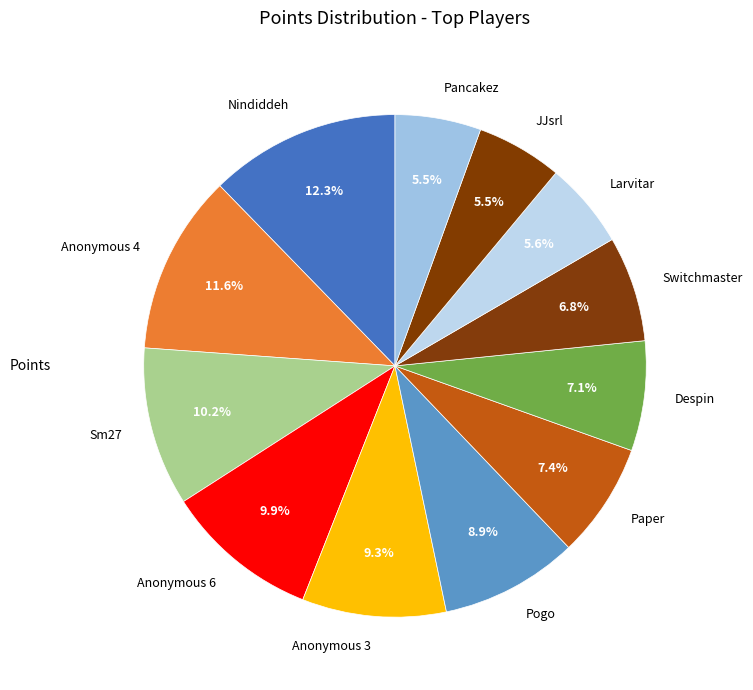

What percentage is the Switchmaster slice, to the nearest percent?

7%